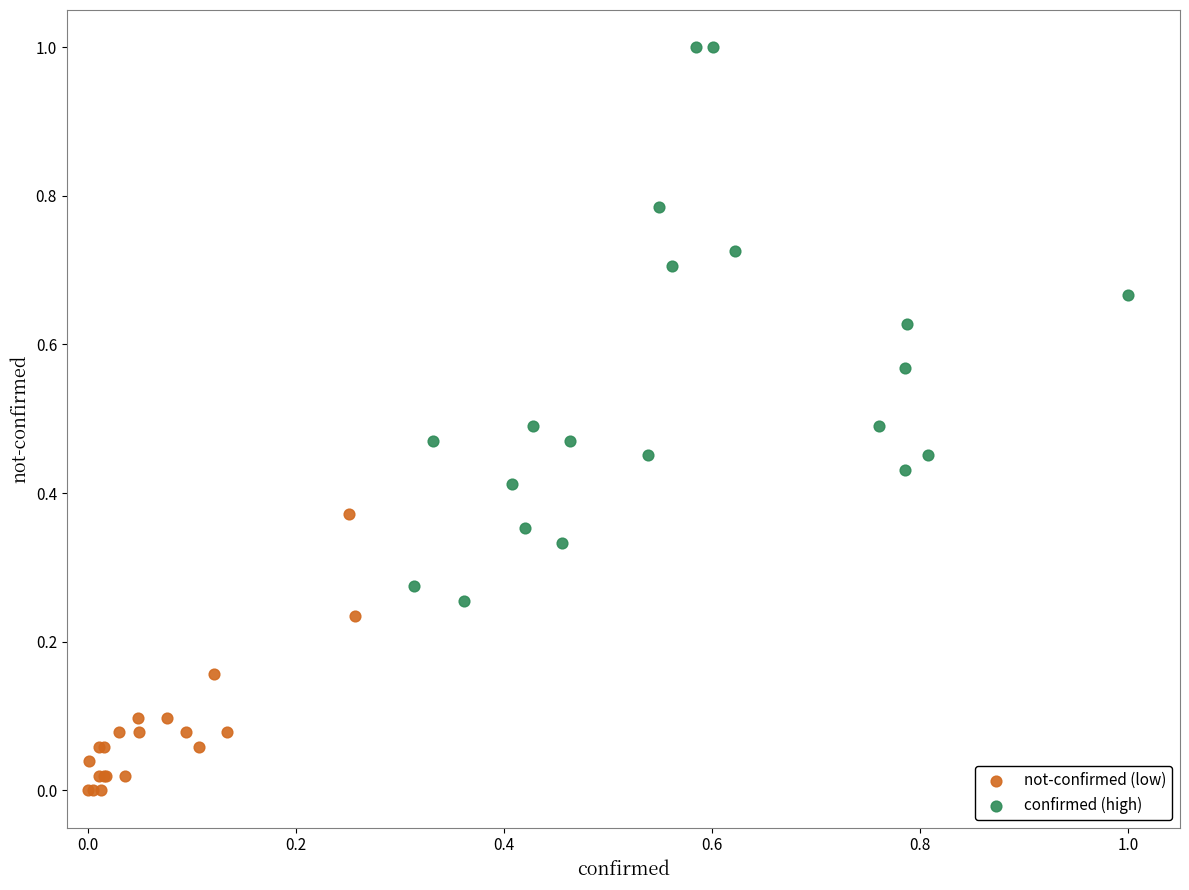

Which series contains the lowest Y value?

not-confirmed (low)